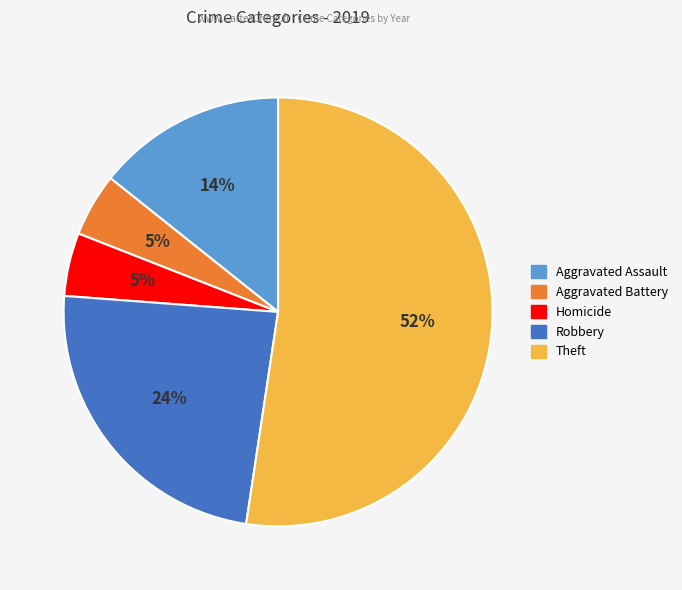

To the nearest percent, what is the average slice percentage?

20%